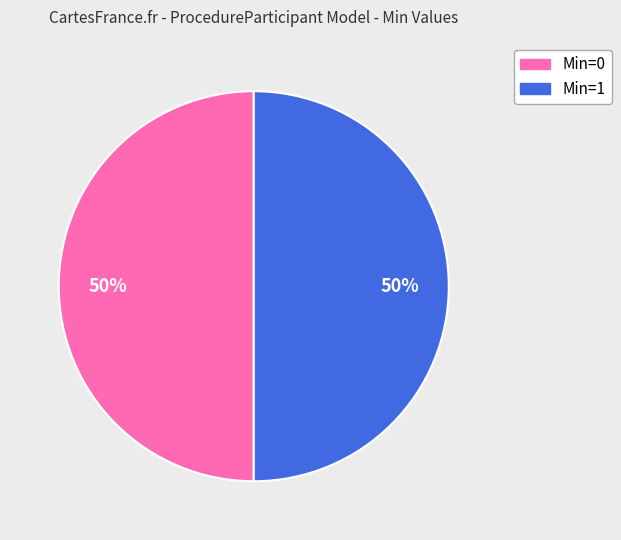

To the nearest percent, what is the average slice percentage?

50%